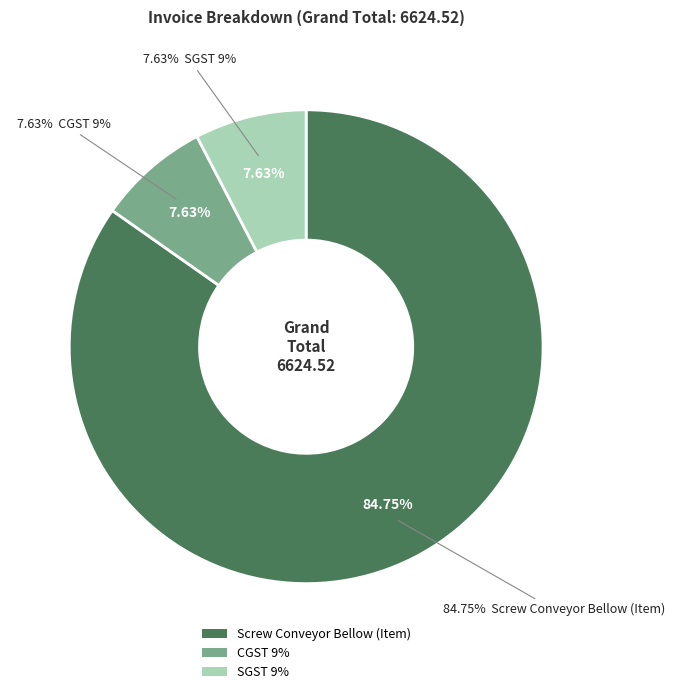

How many slices are in this pie chart?

3